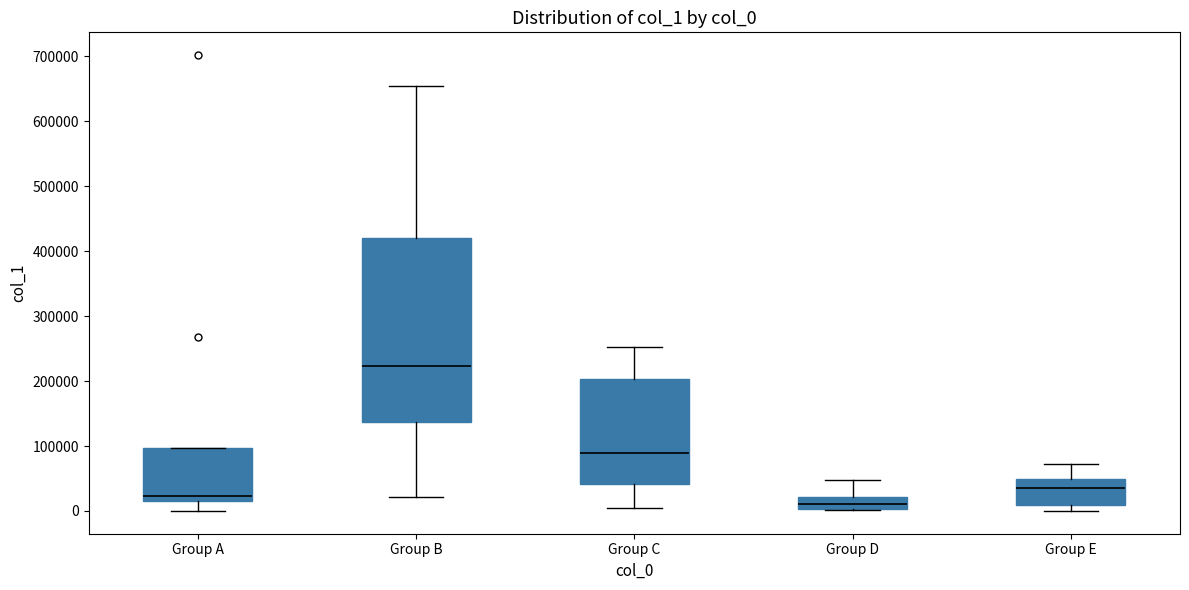

Comparing the boxes themselves (not the whiskers), which one is the tallest?

Group B